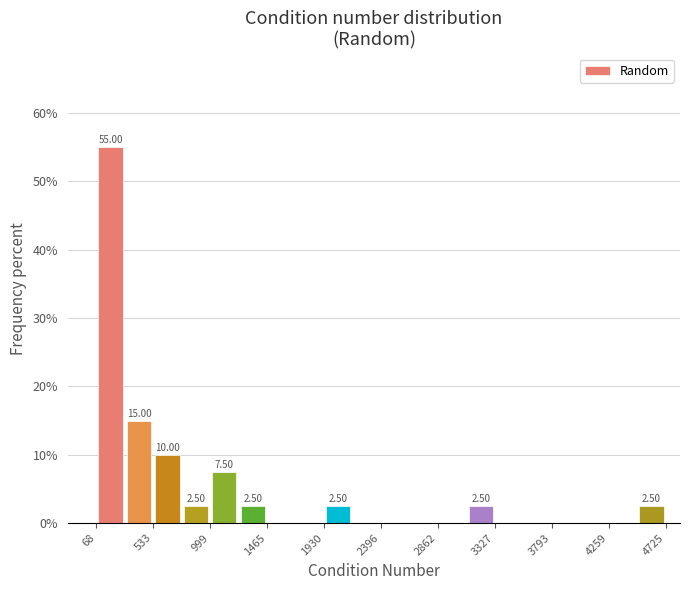

Over which range of the x-axis is the bar tallest?

50 to 300